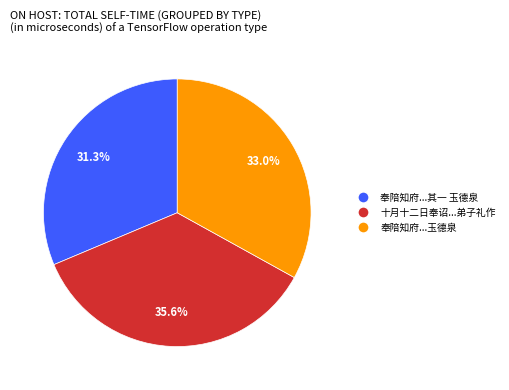

How many segments does this pie chart have?

3